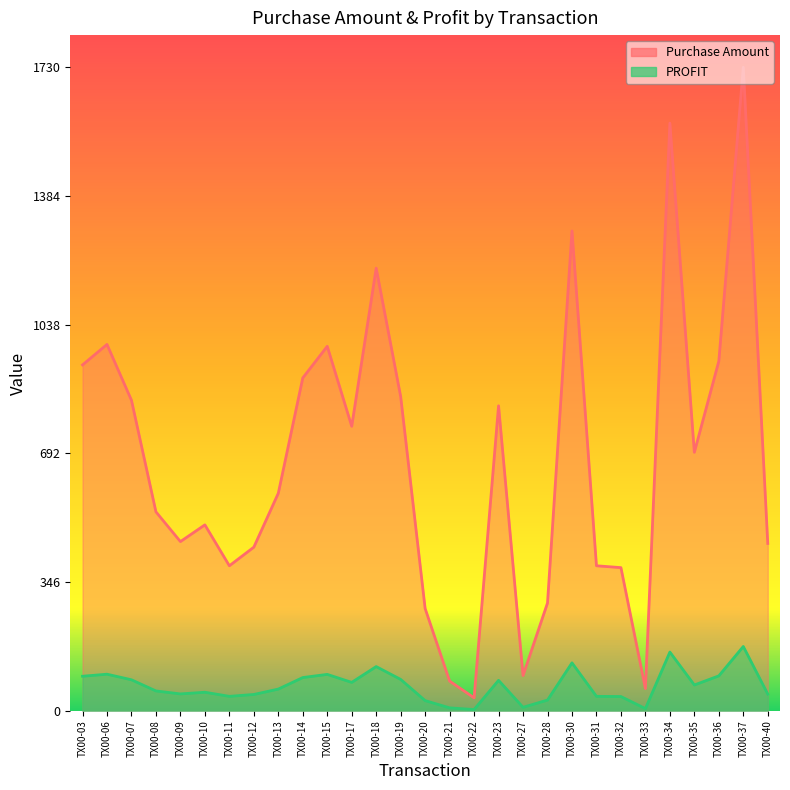

Reading right to left, list all the values displayed in this chart.

Purchase Amount: 450.0	1730.0	940.0	695.0	1580.0	60.0	385.0	390.0	1290.0	290.0	95.0	820.0	35.0	80.0	275.0	845.0	1190.0	765.0	980.0	895.0	585.0	440.0	390.0	500.0	455.0	535.0	835.0	985.0	930.0
PROFIT: 45.0	173.0	94.0	69.5	158.0	6.0	38.5	39.0	129.0	29.0	9.5	82.0	3.5	8.0	27.5	84.5	119.0	76.5	98.0	89.5	58.5	44.0	39.0	50.0	45.5	53.5	83.5	98.5	93.0